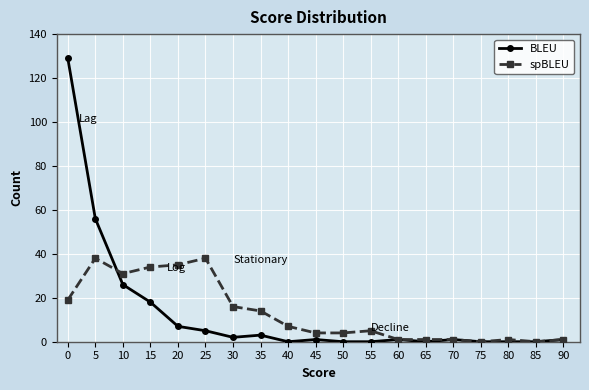

What is the sum of the BLEU values at 65 and 10?

26